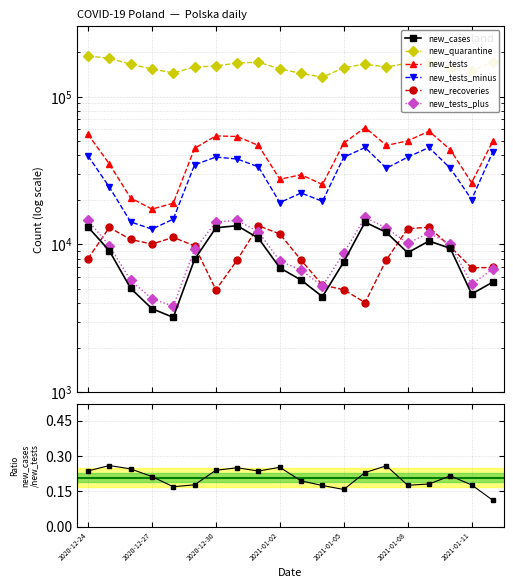

What is the difference between the new_recoveries values at 2021-01-05 and 2020-12-25?

8084